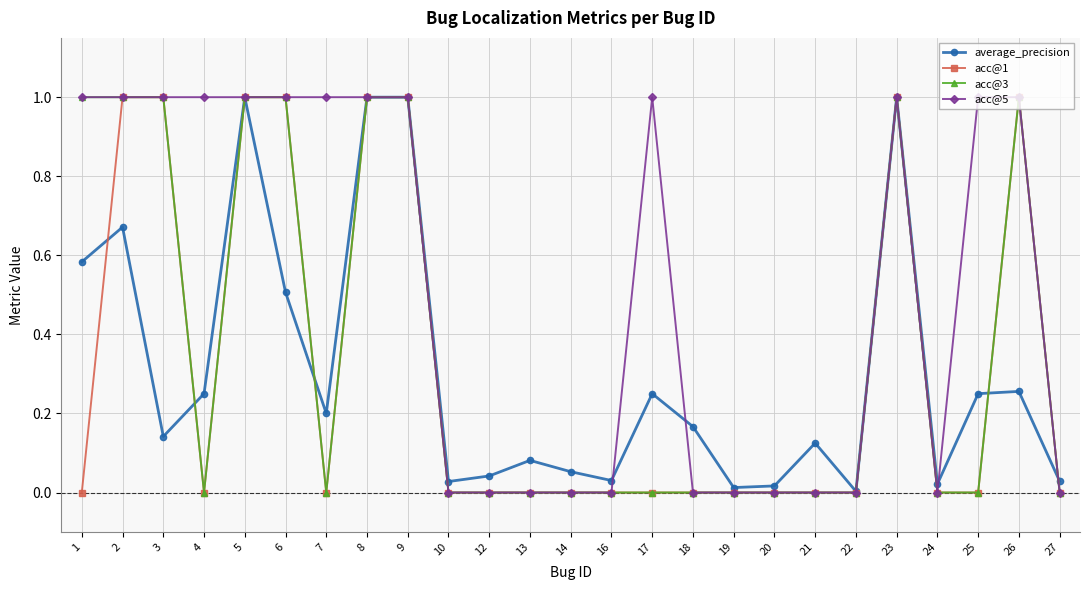

Between 13 and 25, which series saw the biggest shift?

acc@5